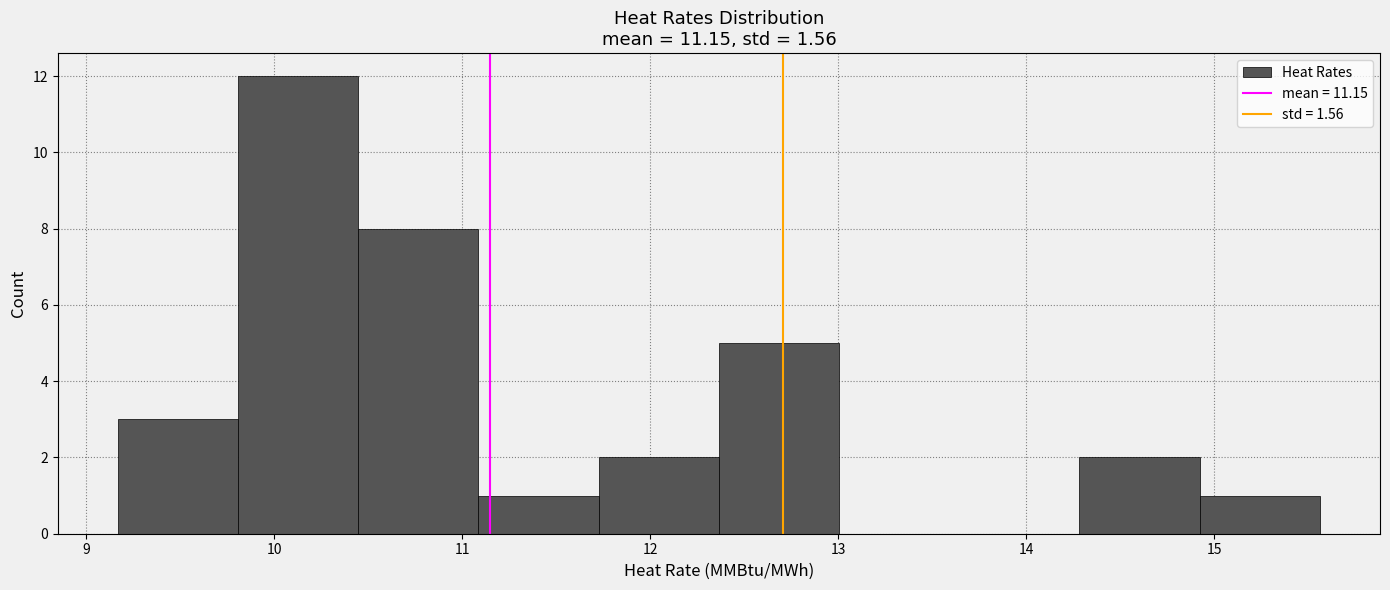

Reading left to right, list every bar in this chart as the range it spans on the x-axis followed by its height. Neither the bar edges nor the heights are printed on the chart, so give them approximately, as read against the axes.

9.2 to 9.8: 3
9.8 to 10.4: 12
10.4 to 11.1: 8
11.1 to 11.7: 1
11.7 to 12.4: 2
12.4 to 13.0: 5
13.0 to 13.6: 0
13.6 to 14.3: 0
14.3 to 14.9: 2
14.9 to 15.6: 1